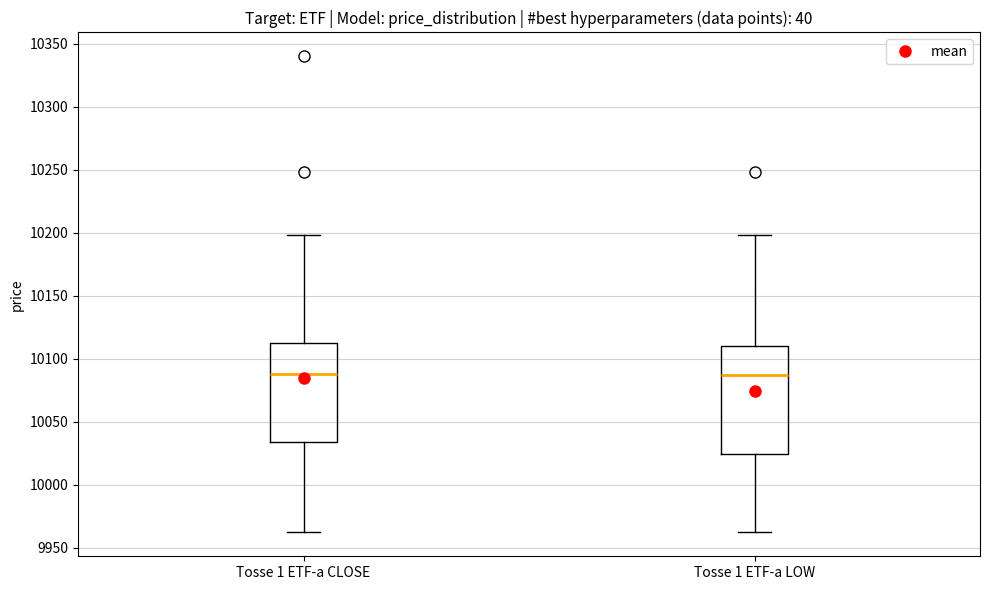

Reading left to right, read every box against the y-axis: the position of its median line, the range the box covers, and the ends of its whiskers. The values are not printed on the chart, so give them approximately, as read against the axis.

Tosse 1 ETF-a CLOSE: median 10090, box 10035 to 10110, whiskers 9960 to 10200
Tosse 1 ETF-a LOW: median 10085, box 10025 to 10110, whiskers 9960 to 10200